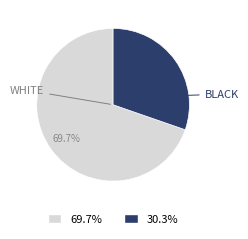

Count the number of slices in the pie.

2